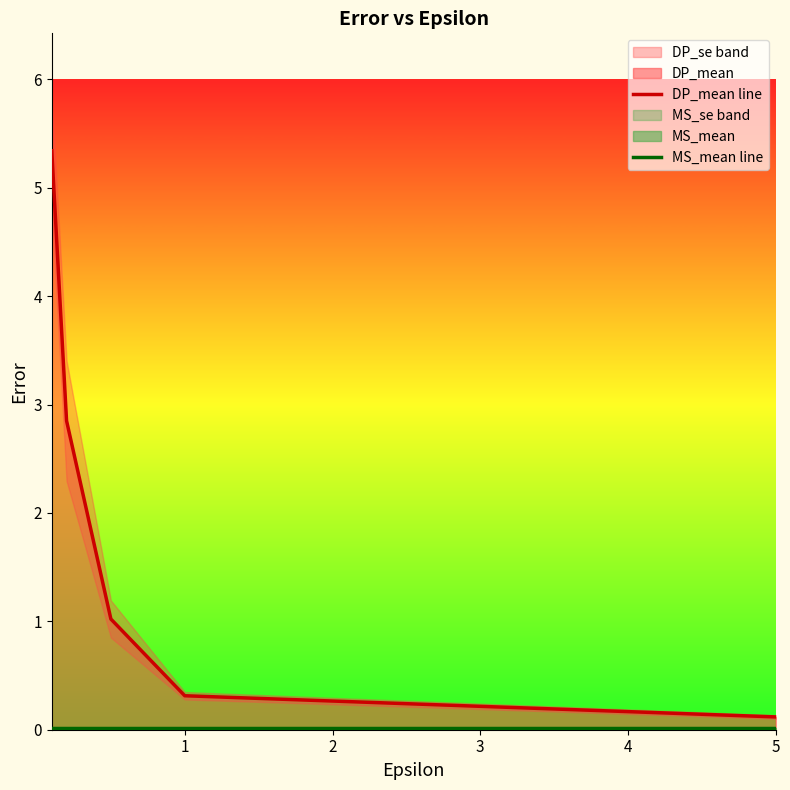

True or false: DP_mean line has a value of 0.3 at 1.

True